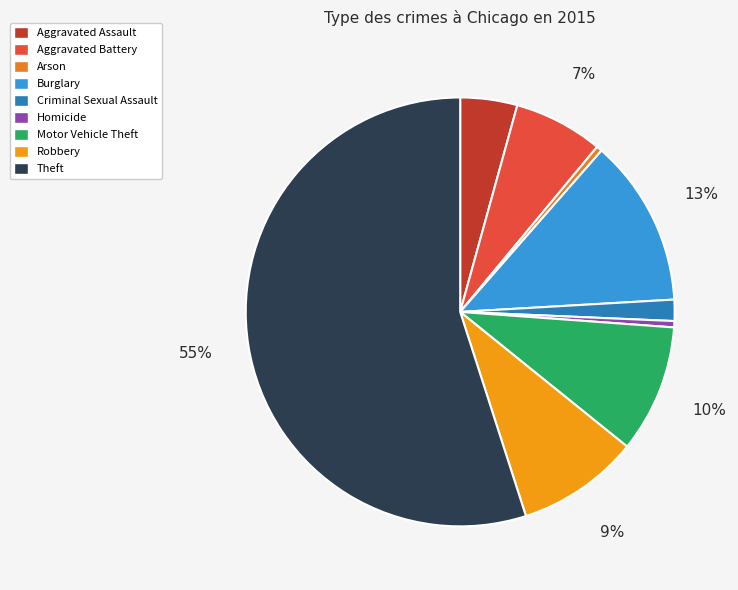

How many segments does this pie chart have?

9